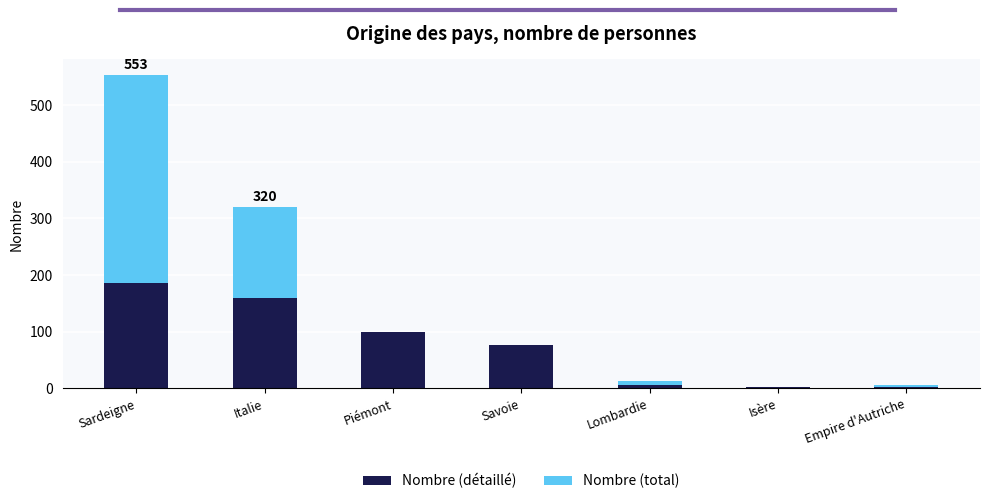

True or false: Nombre (détaillé) has a value of 29 at Piémont.

False